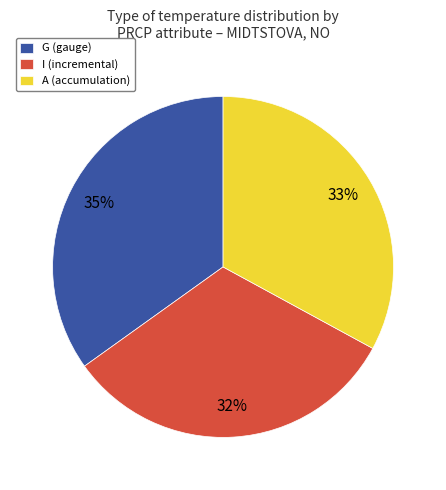

To the nearest percent, what percentage of the pie is A (accumulation)?

33%